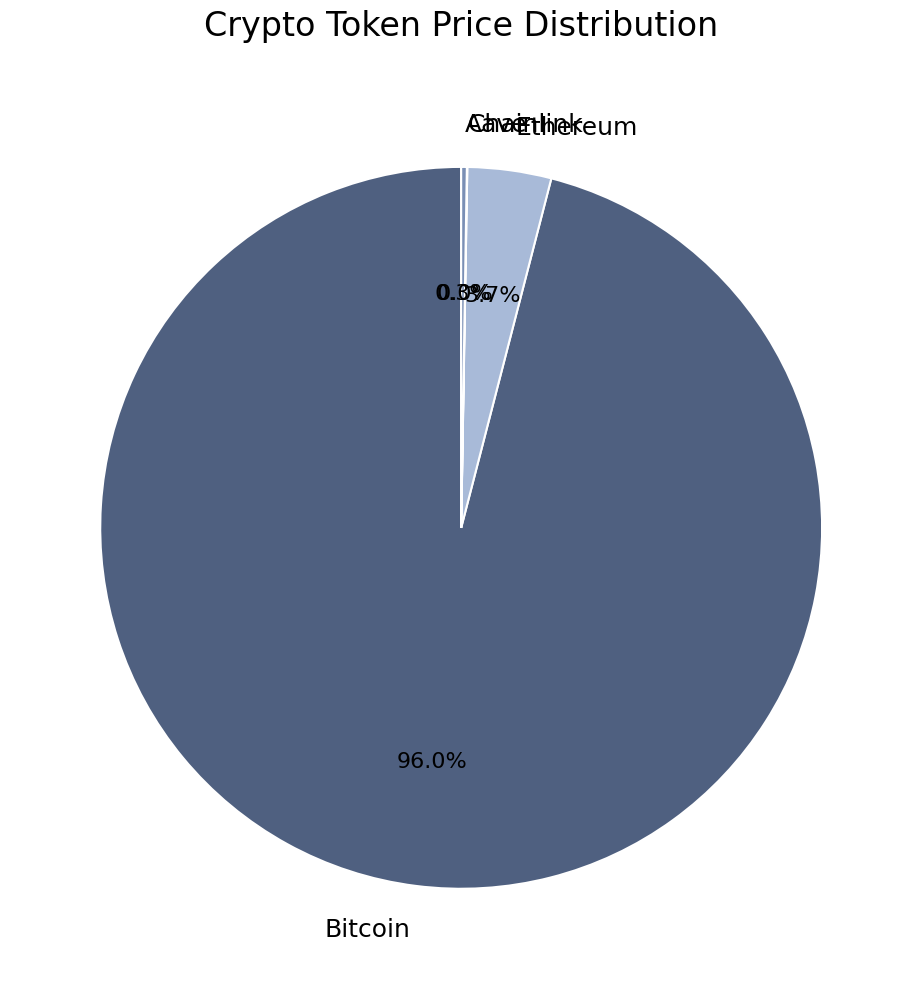

Is there a majority slice in this chart?

Yes